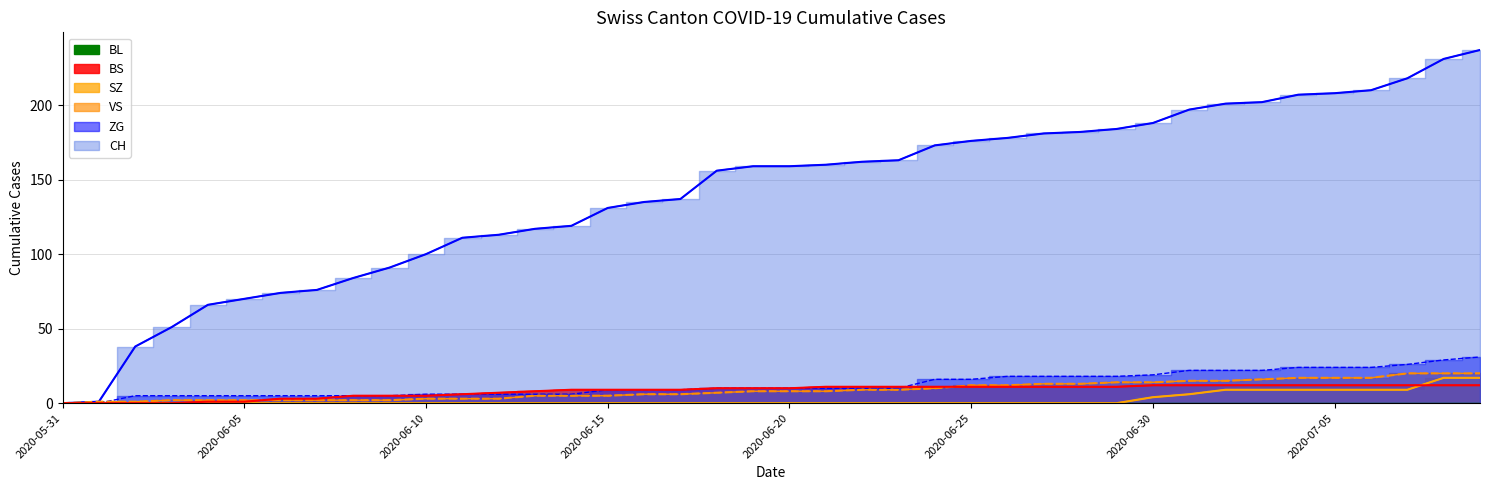

True or false: ZG has a value of 6 at 2020-06-11.

True